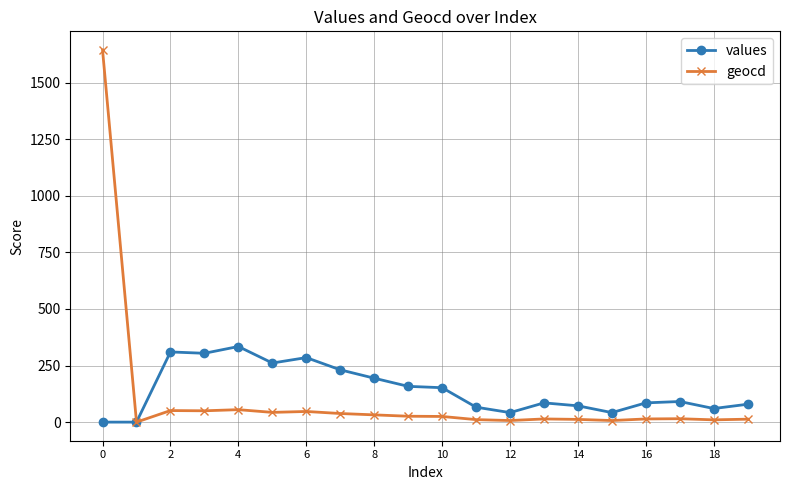

True or false: values has more than 1 points higher than both neighbors.

True